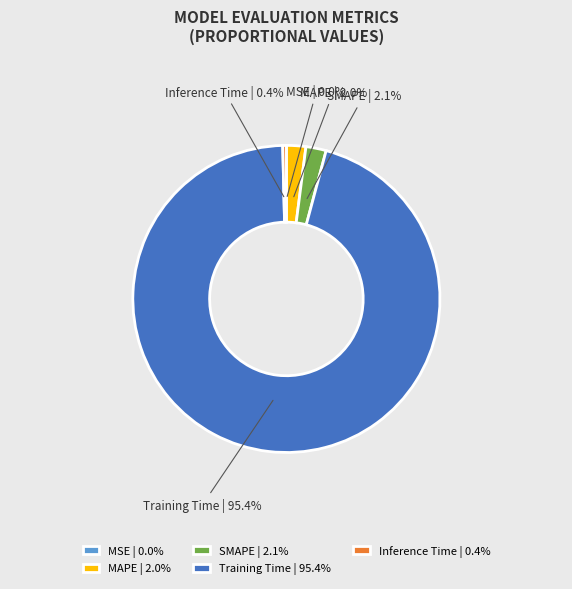

Which slice represents more than half of the pie?

Training Time